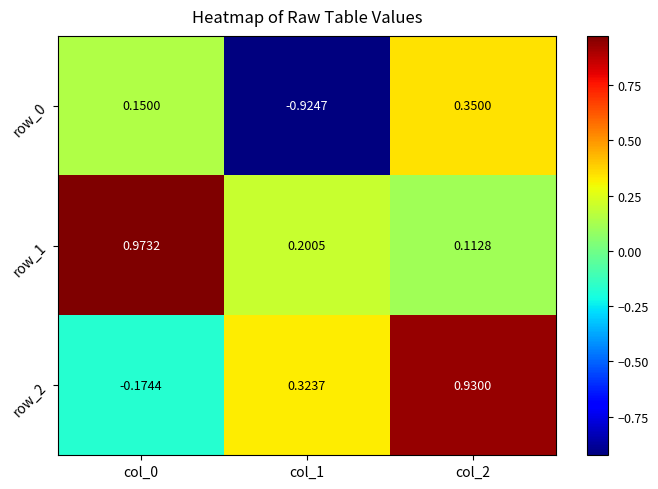

At how many categories does at least one series exceed 0?

3